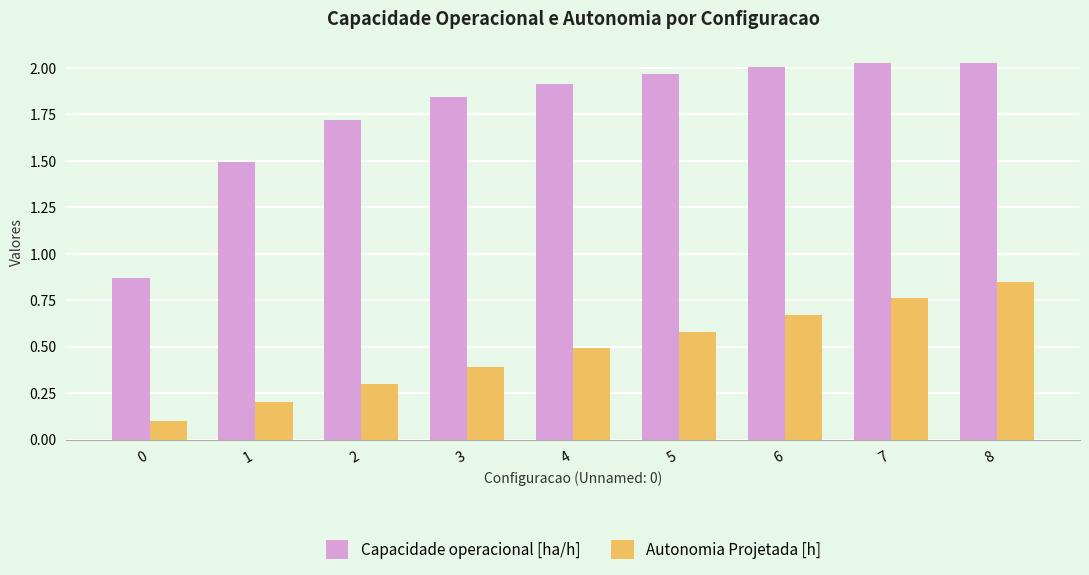

Is the value of Autonomia Projetada [h] at 8 greater than the value of Capacidade operacional [ha/h] at 7?

No